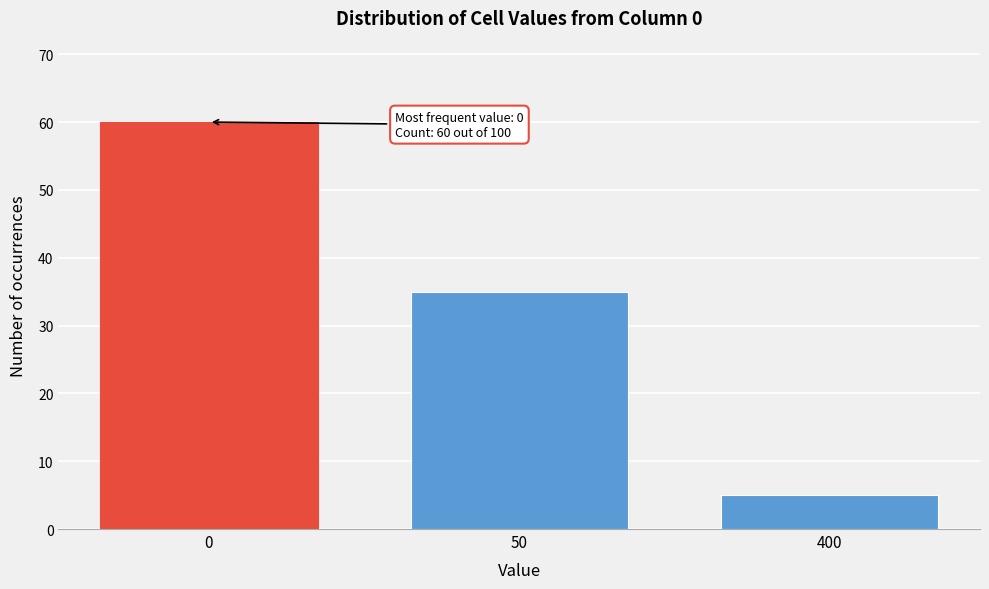

Reading left to right, extract all data points from this chart.

60	35	5